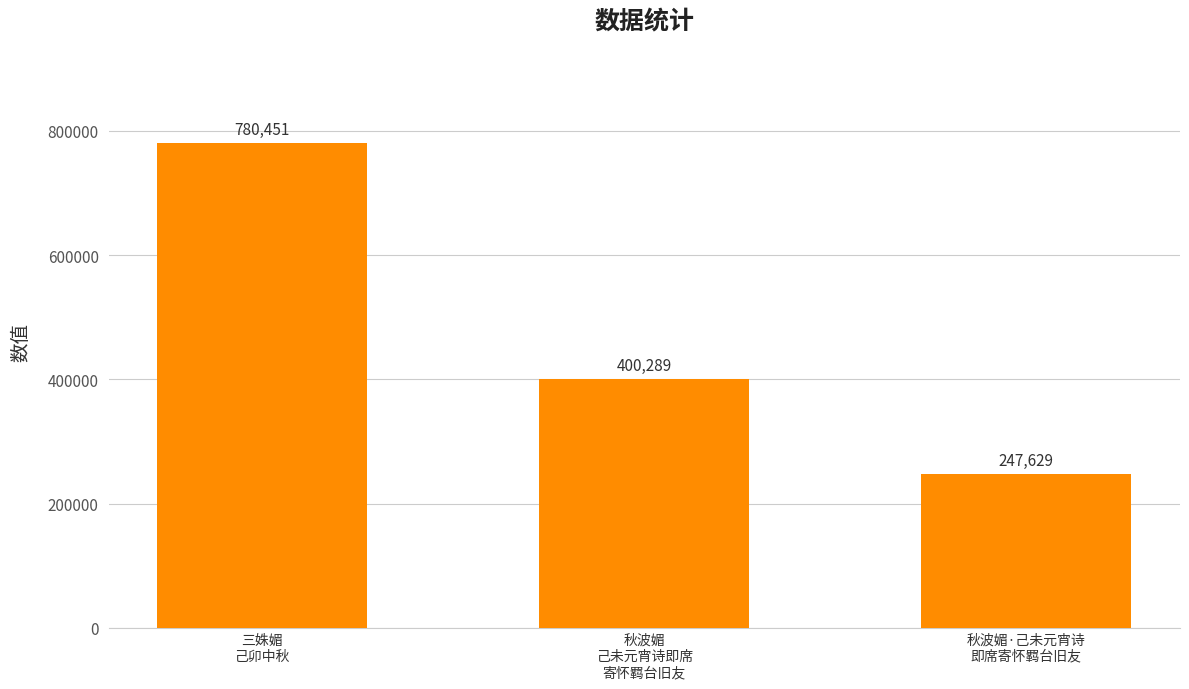

What value does the data have at 秋波媚
己未元宵诗即席
寄怀羁台旧友, to the nearest 50?

400300